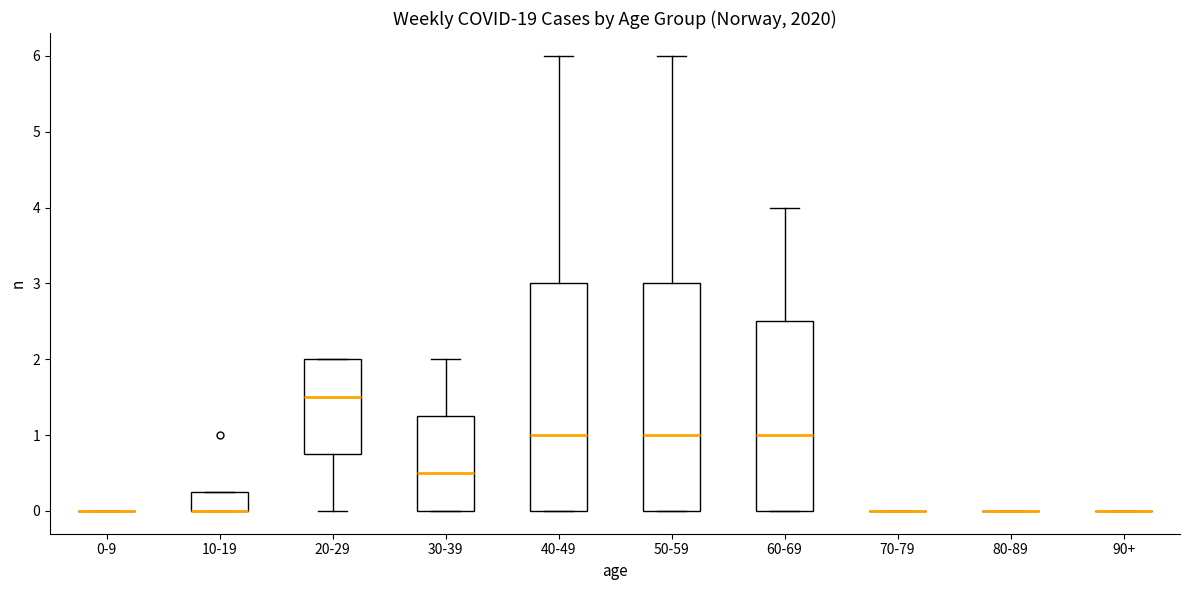

Where does the upper whisker of the box for 60-69 end on the y-axis? The values are not printed on the chart, so give them approximately, as read against the axis.

4.0